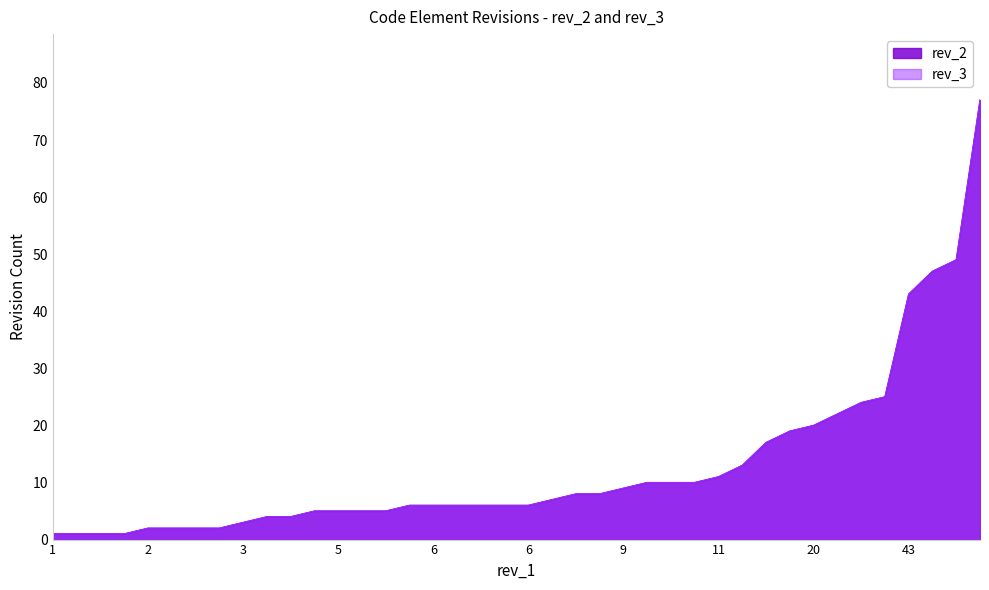

True or false: rev_3 and rev_2 cross at least once.

False